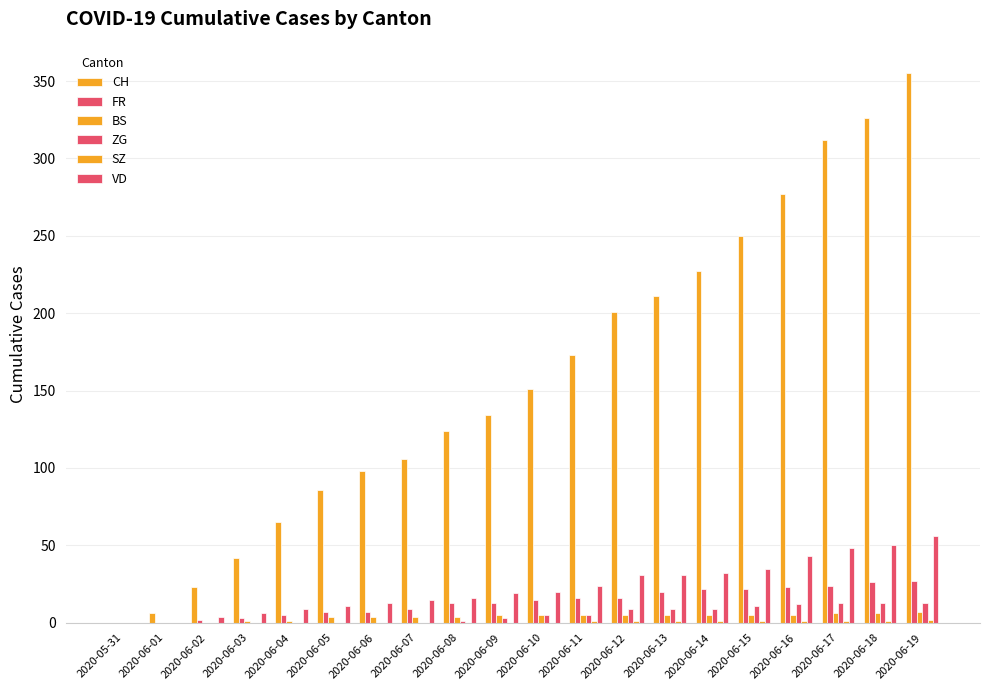

Reading left to right, what are all the values shown in this chart?

CH: 0	6	23	42	65	86	98	106	124	134	151	173	201	211	227	250	277	312	326	355
FR: 0	0	2	3	5	7	7	9	13	13	15	16	16	20	22	22	23	24	26	27
BS: 0	0	0	1	1	4	4	4	4	5	5	5	5	5	5	5	5	6	6	7
ZG: 0	0	0	0	0	0	0	0	1	3	5	5	9	9	9	11	12	13	13	13
SZ: 0	0	0	0	0	0	0	0	0	0	0	1	1	1	1	1	1	1	1	2
VD: 0	0	4	6	9	11	13	15	16	19	20	24	31	31	32	35	43	48	50	56